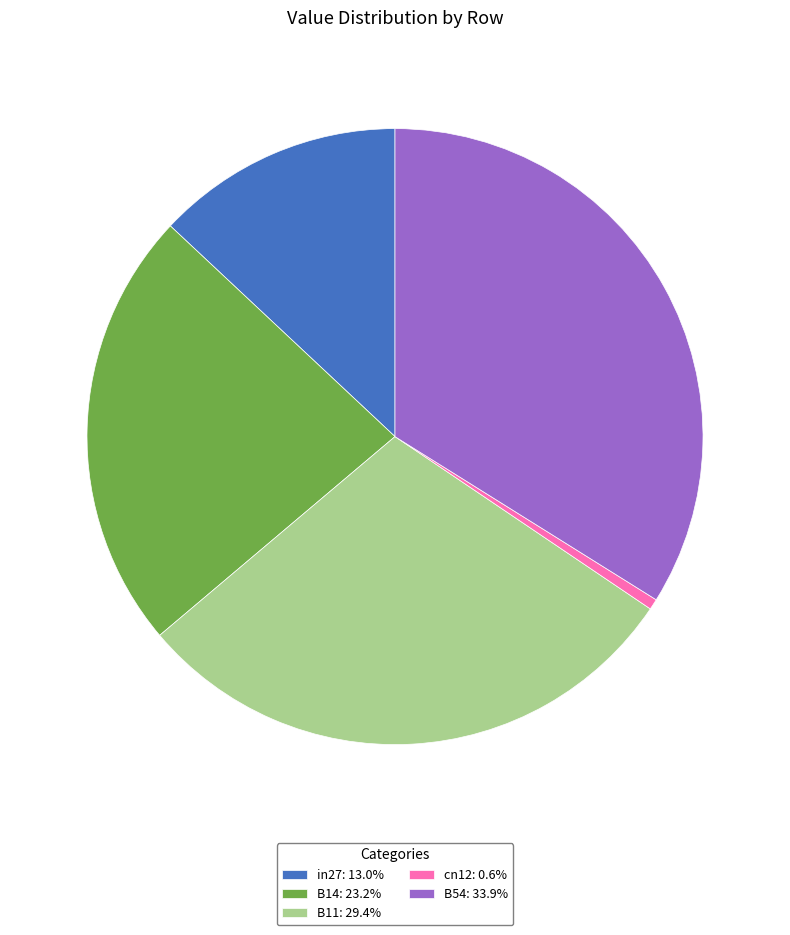

How many segments does this pie chart have?

5